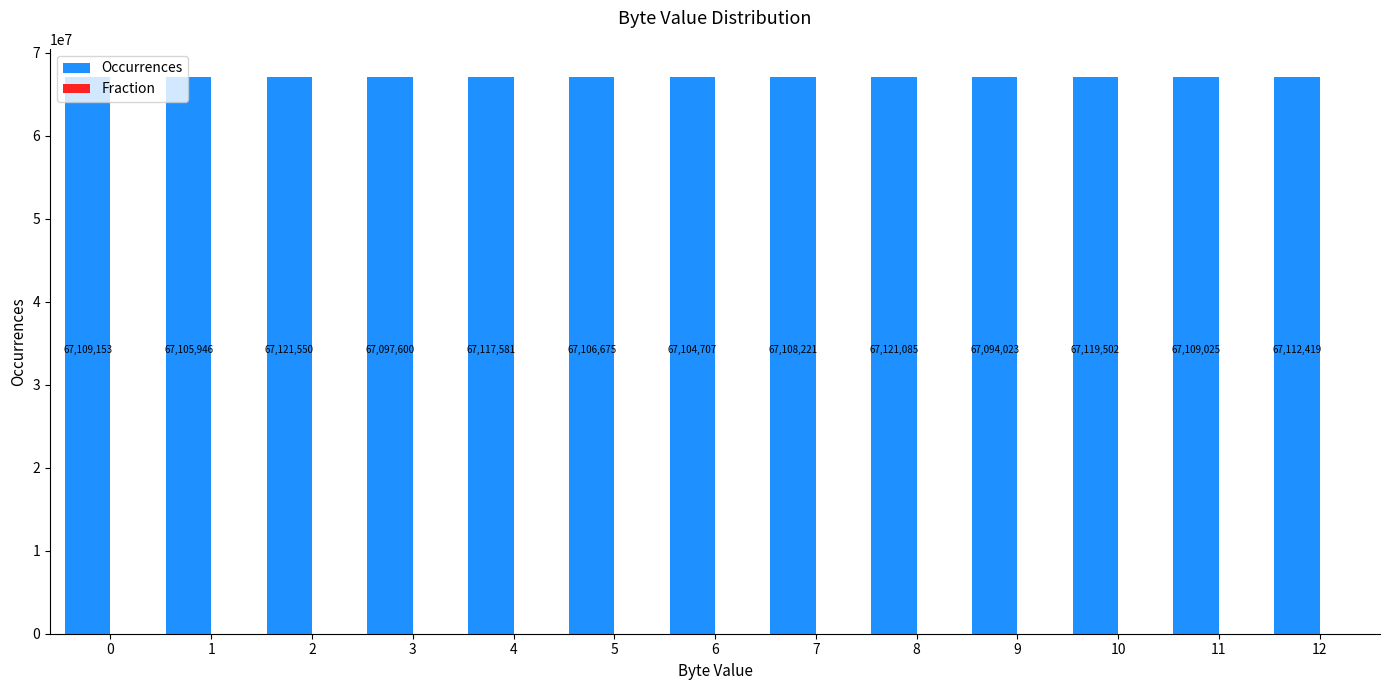

What is the maximum value for Occurrences?

67121550.0